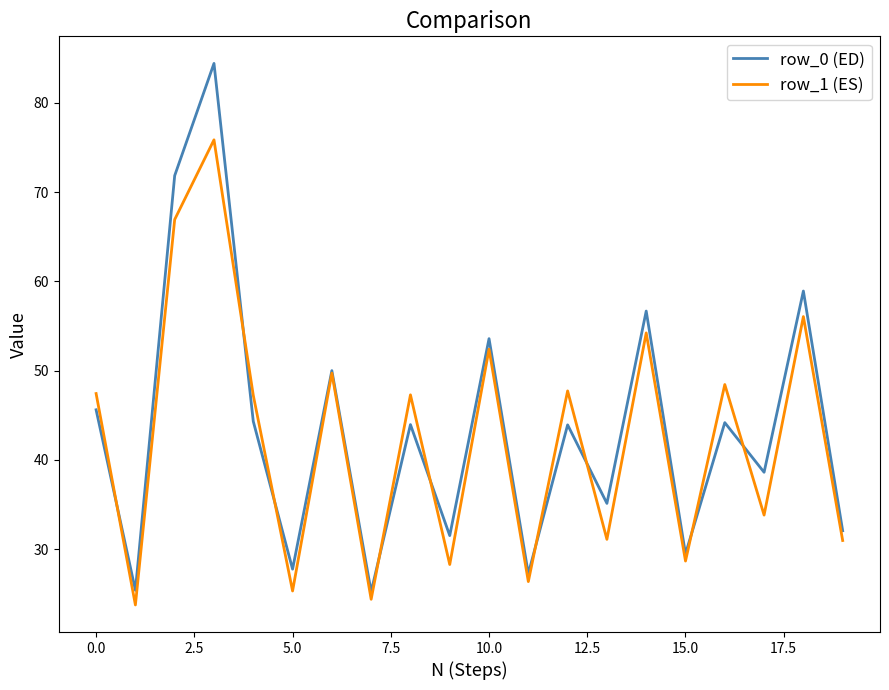

Does the chart have visible grid lines?

No